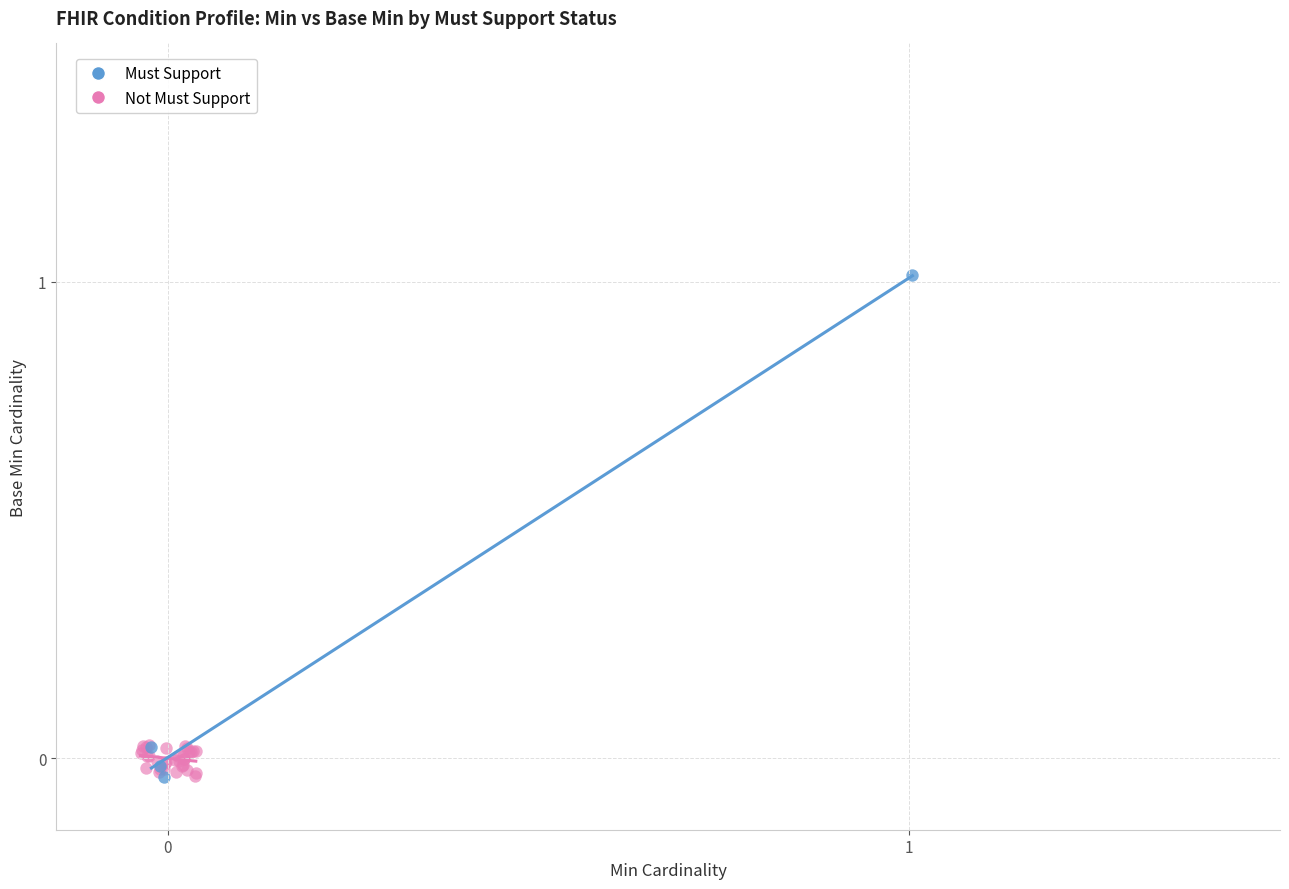

Which series reaches the maximum Y coordinate?

Must Support